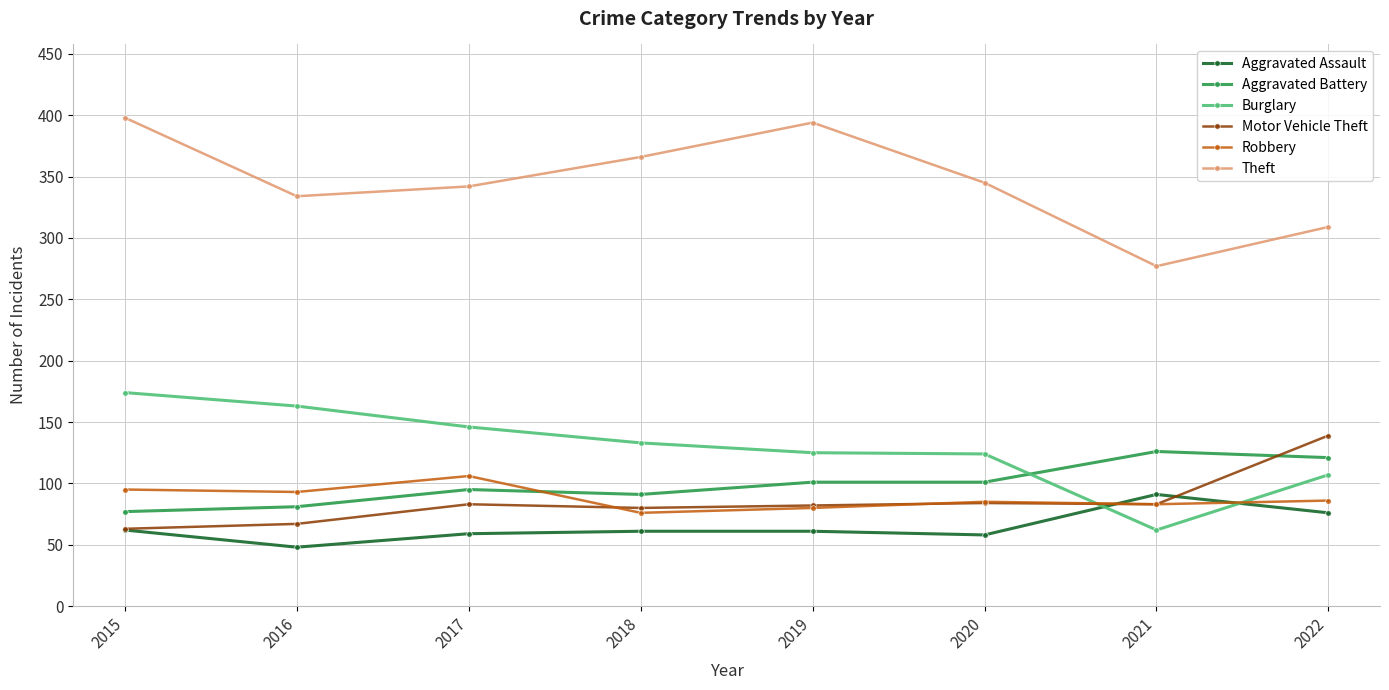

True or false: Robbery has a value of 93 at 2016.

True